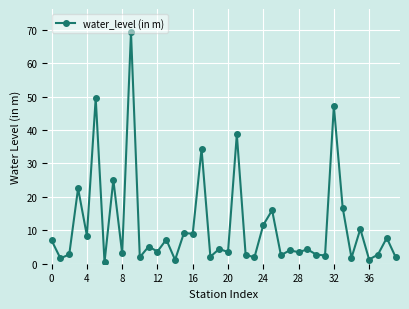

What is the smallest value displayed?

0.5